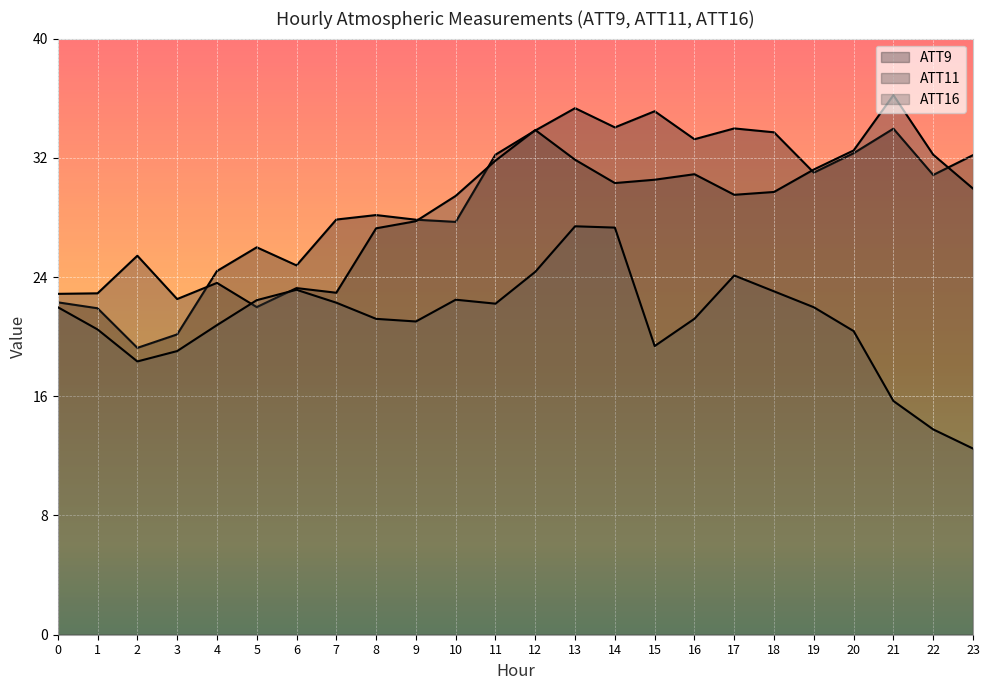

Rank the series by their maximum value, from highest to lowest.

ATT11, ATT9, ATT16